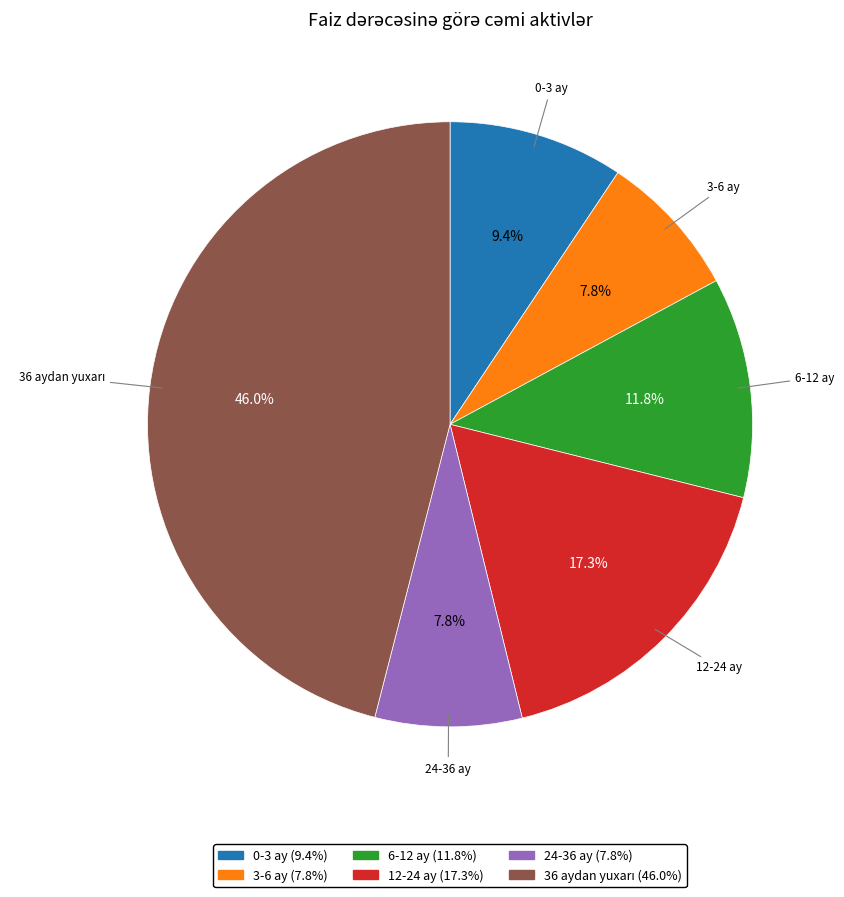

What is the ratio of the value at 6-12 ay to the value at 24-36 ay?

1.5